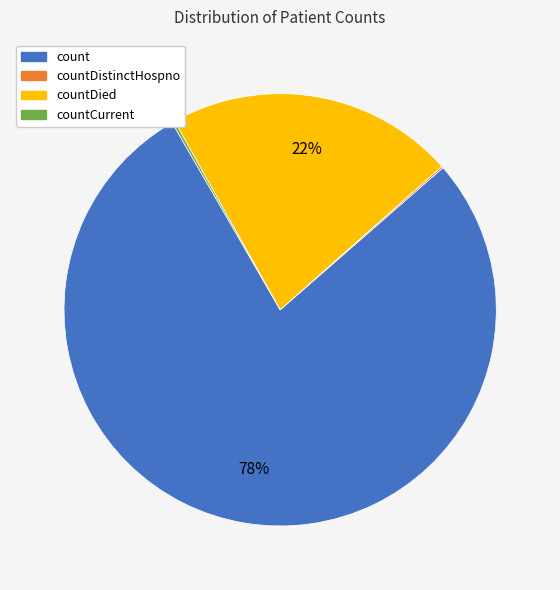

To the nearest percent, what is the average slice percentage?

25%